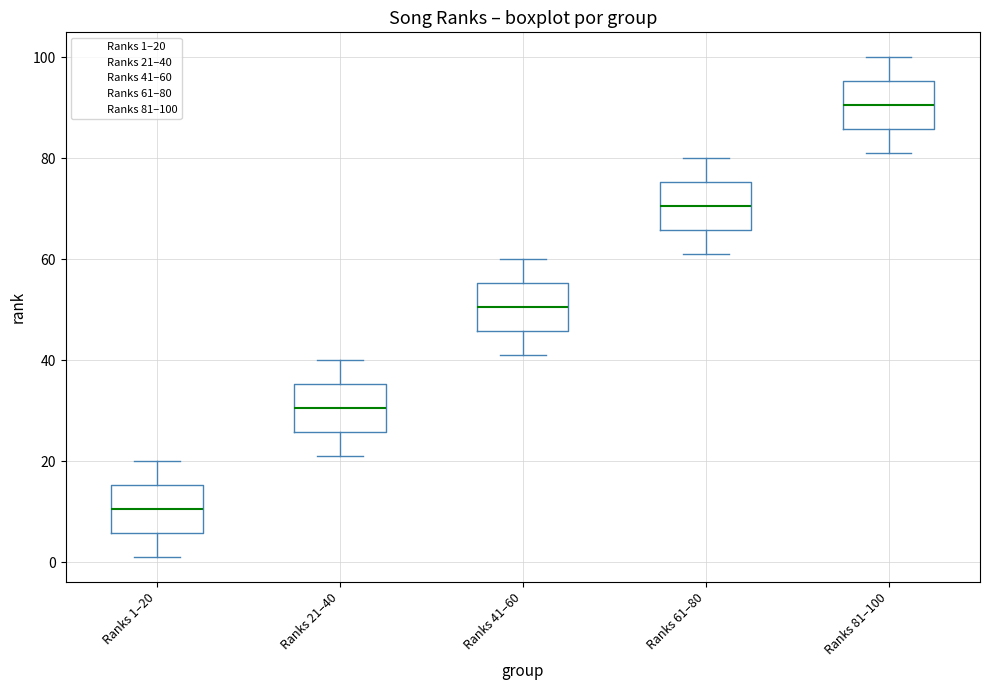

Reading left to right, read every box against the y-axis: the position of its median line, the range the box covers, and the ends of its whiskers. The values are not printed on the chart, so give them approximately, as read against the axis.

Ranks 1–20: median 10, box 6 to 16, whiskers 2 to 20
Ranks 21–40: median 30, box 26 to 36, whiskers 22 to 40
Ranks 41–60: median 50, box 46 to 56, whiskers 42 to 60
Ranks 61–80: median 70, box 66 to 76, whiskers 62 to 80
Ranks 81–100: median 90, box 86 to 96, whiskers 82 to 100